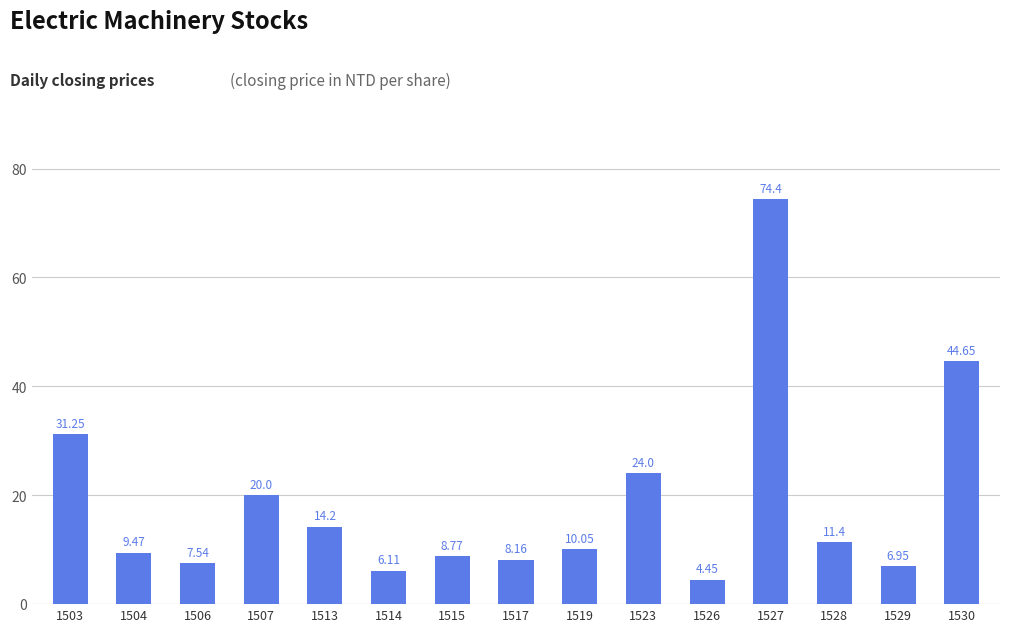

What is the sum of the values at 1530 and 1514?

50.8